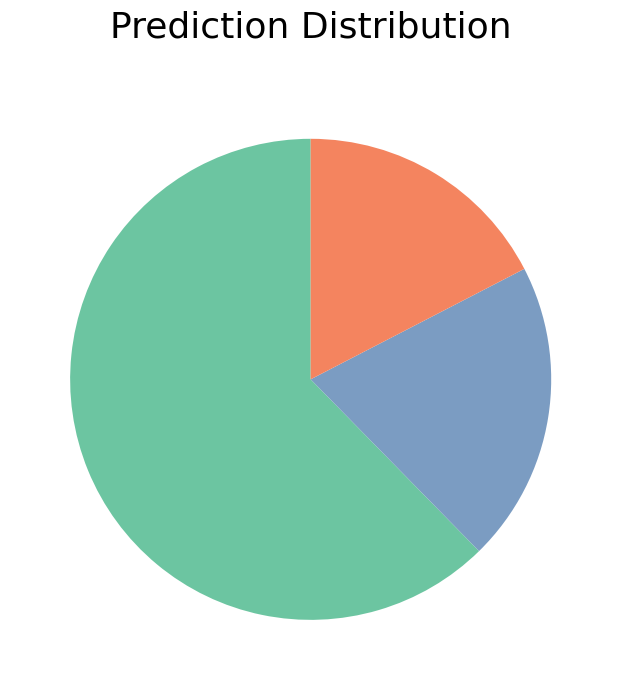

Is there a majority slice in this chart?

Yes